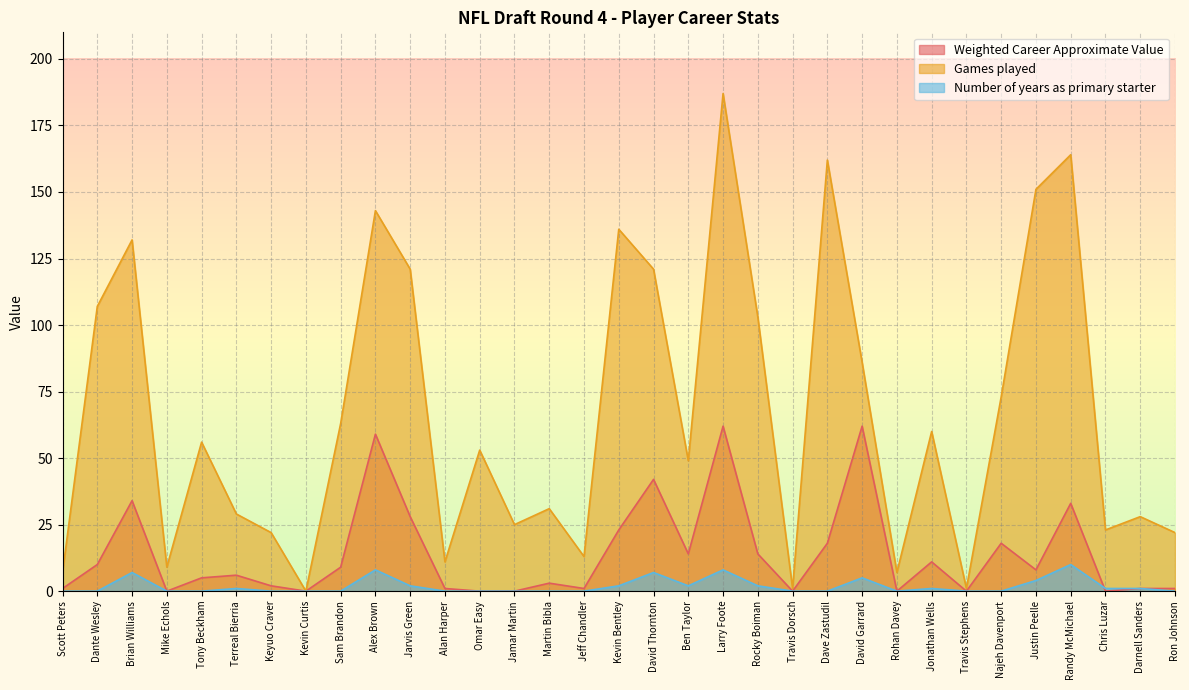

Rank the series by their average value, from lowest to highest.

Number of years as primary starter, Weighted Career Approximate Value, Games played